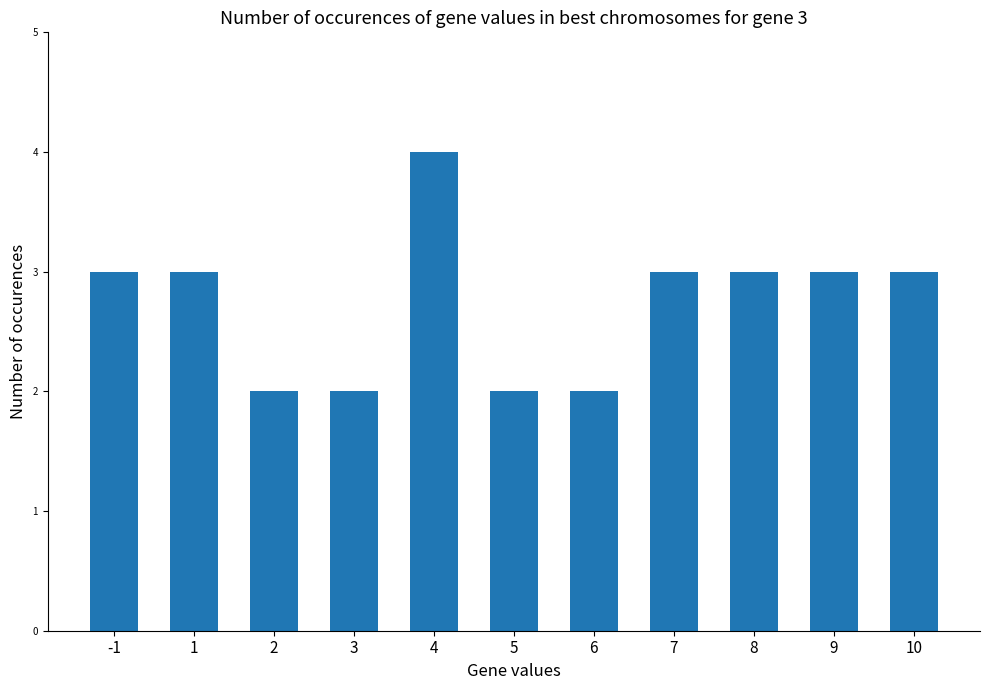

Is it true that the value at 7 is 3?

True